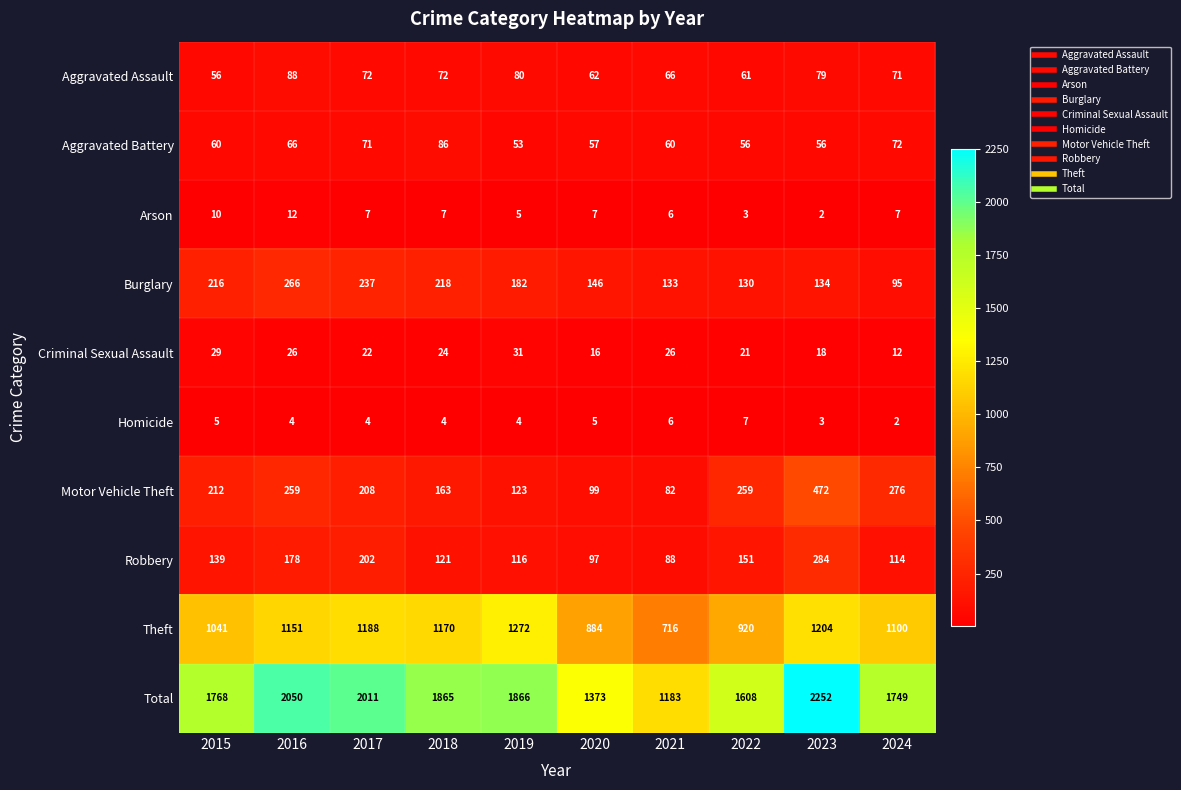

Count the number of categories in the chart.

10